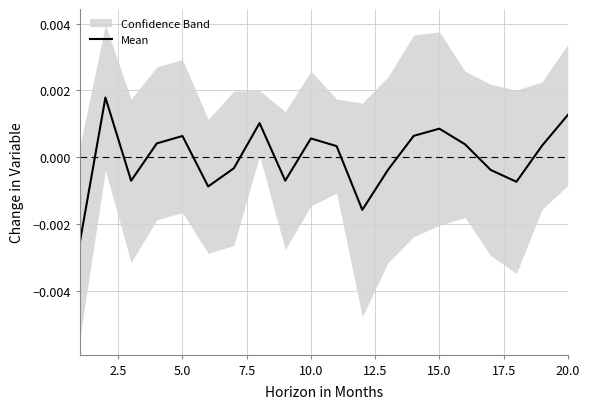

Is it true that the value at 20.0 is 0.0?

False